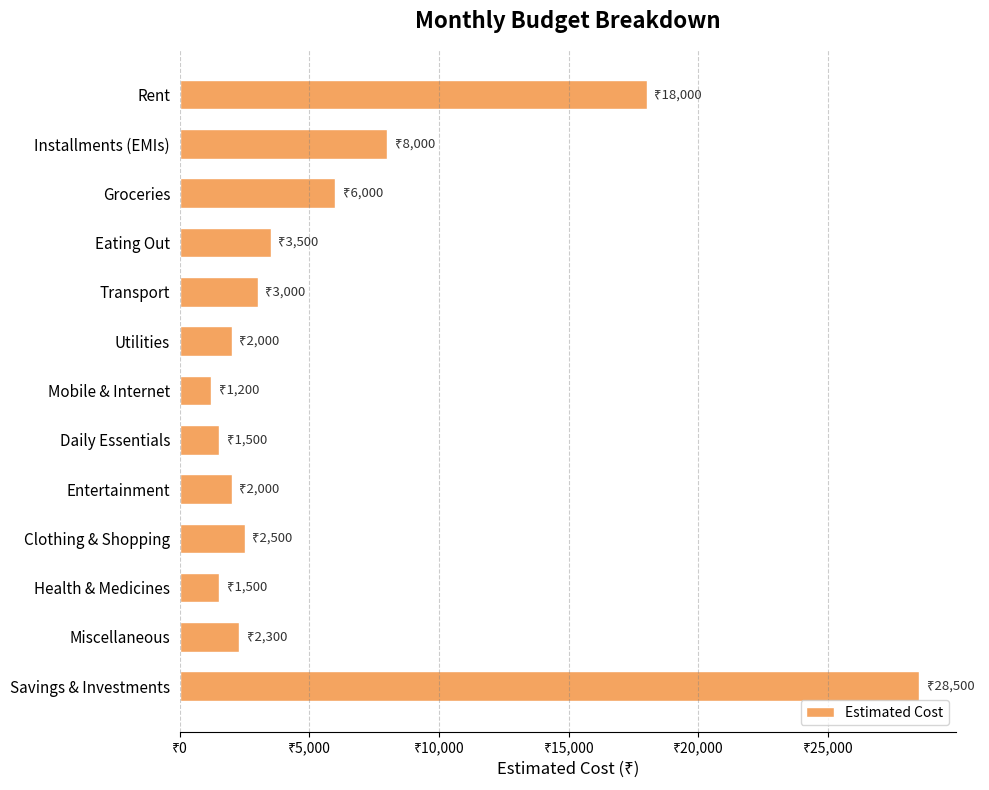

Does the chart contain any negative values?

No